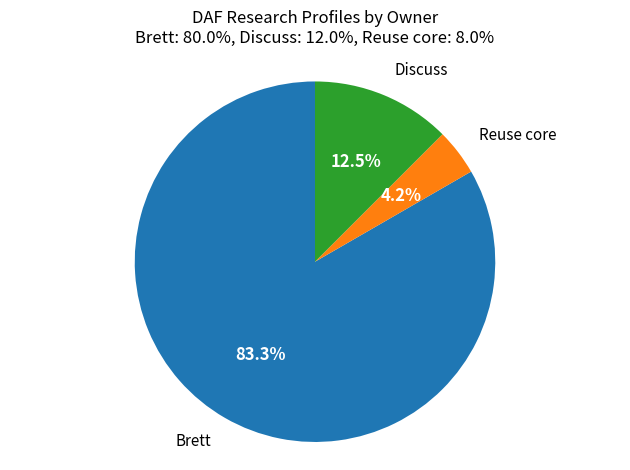

Rank the categories by value from highest to lowest.

Brett, Discuss, Reuse core